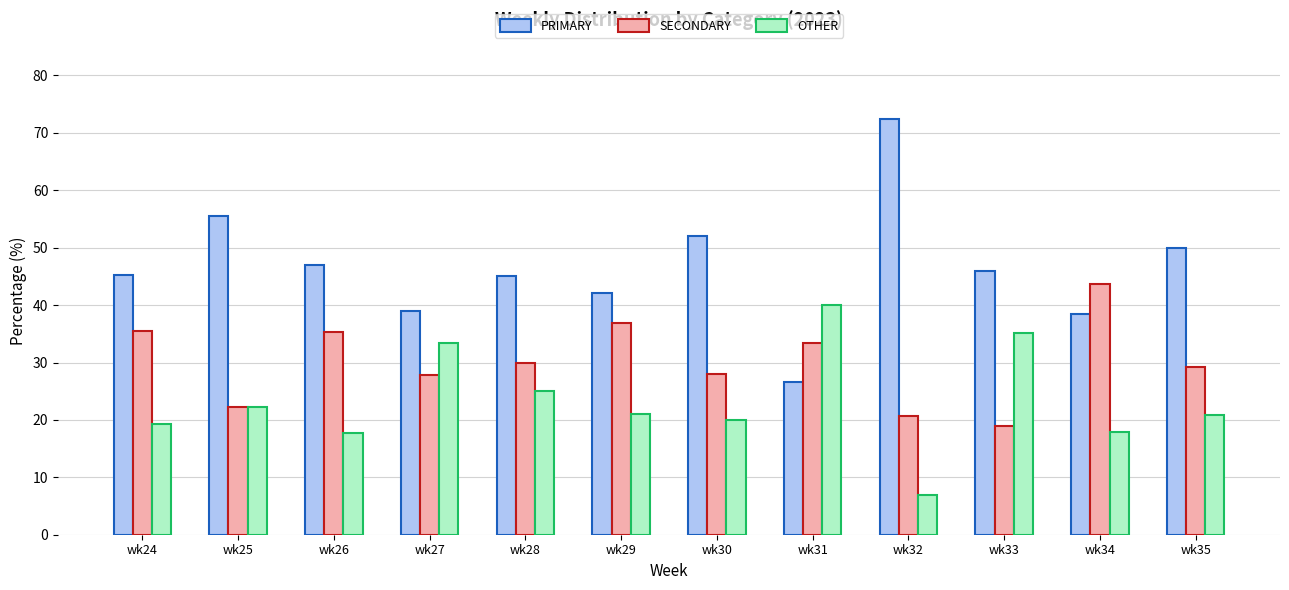

Are the bars grouped side by side (vs. stacked)?

Yes